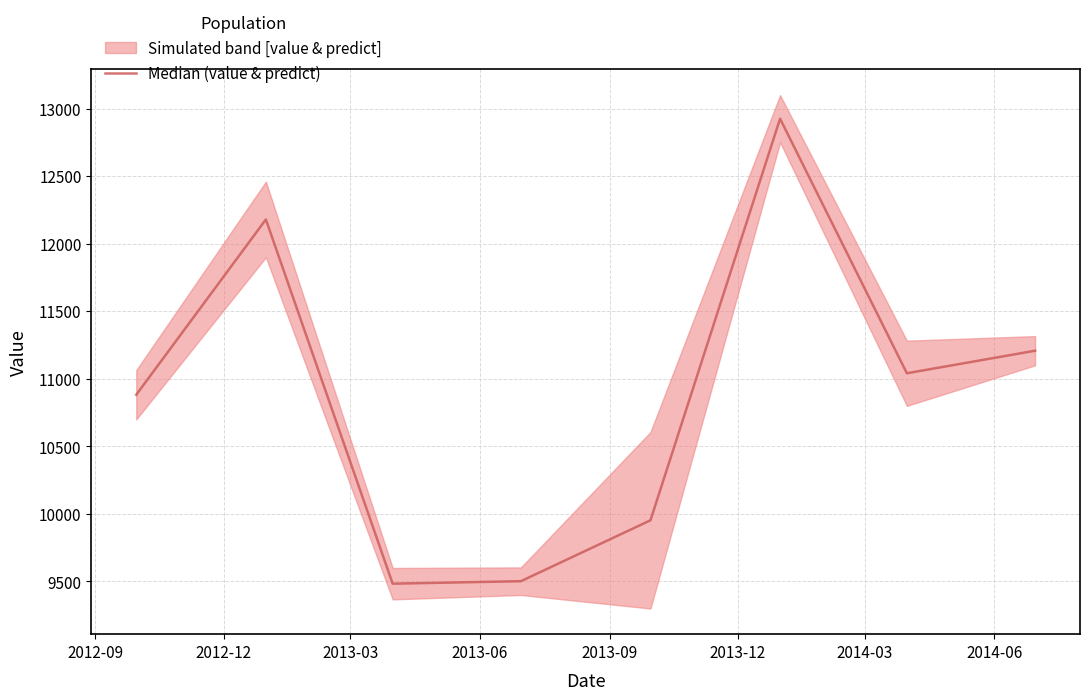

How many data points are above 11041?

4